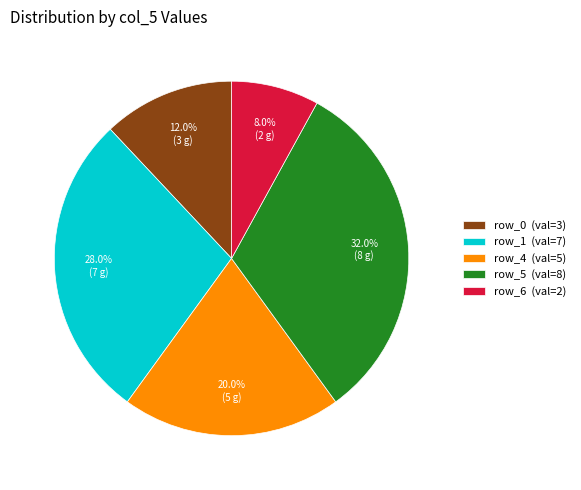

How many slices are in this pie chart?

5